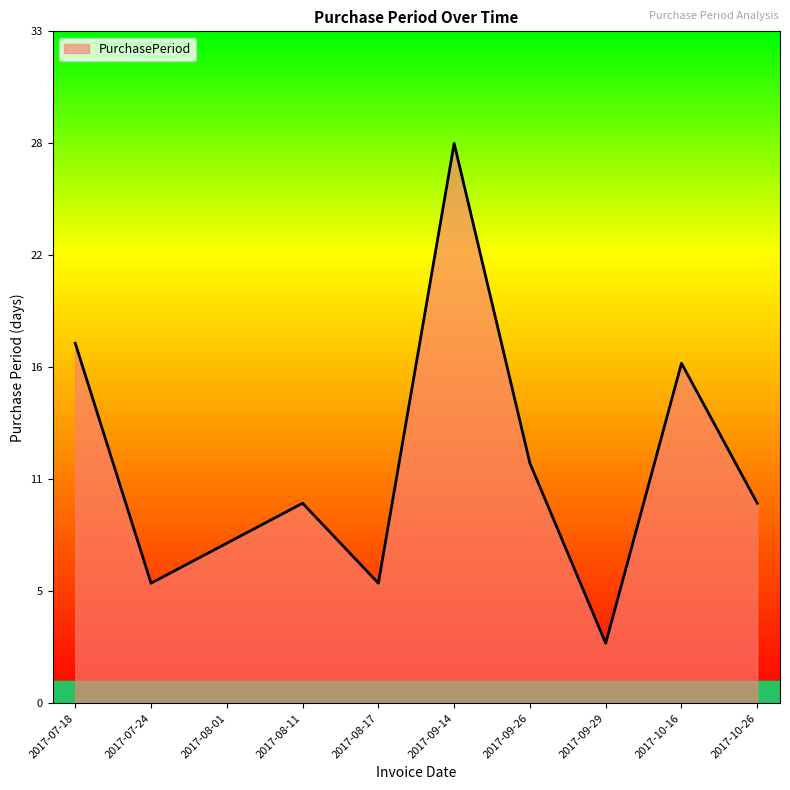

Count the number of categories in the chart.

10